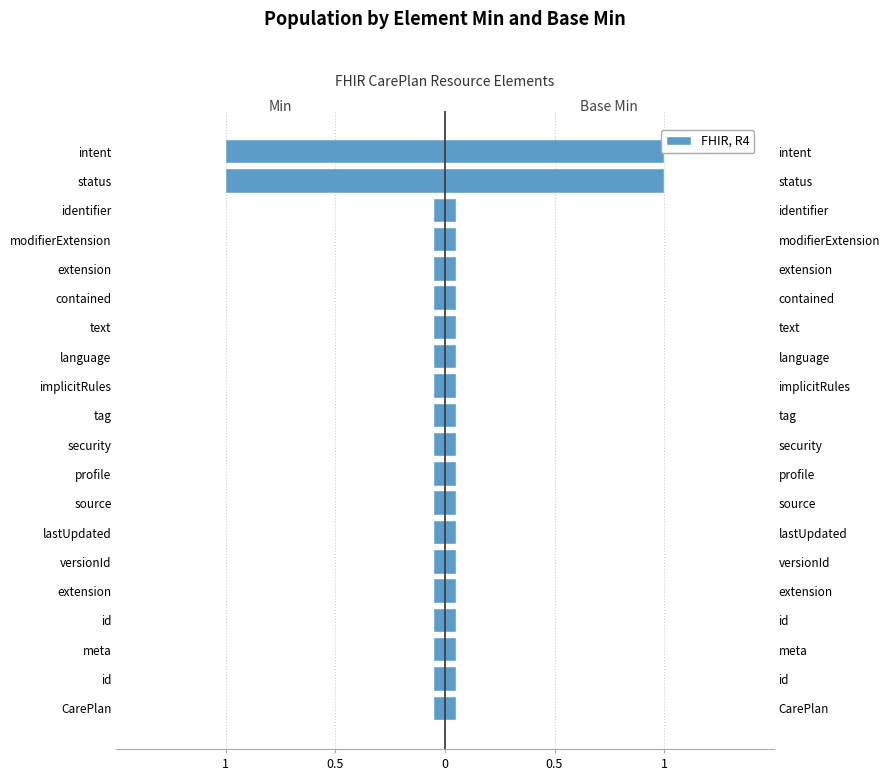

What is the average value of the Base Min series?

0.1